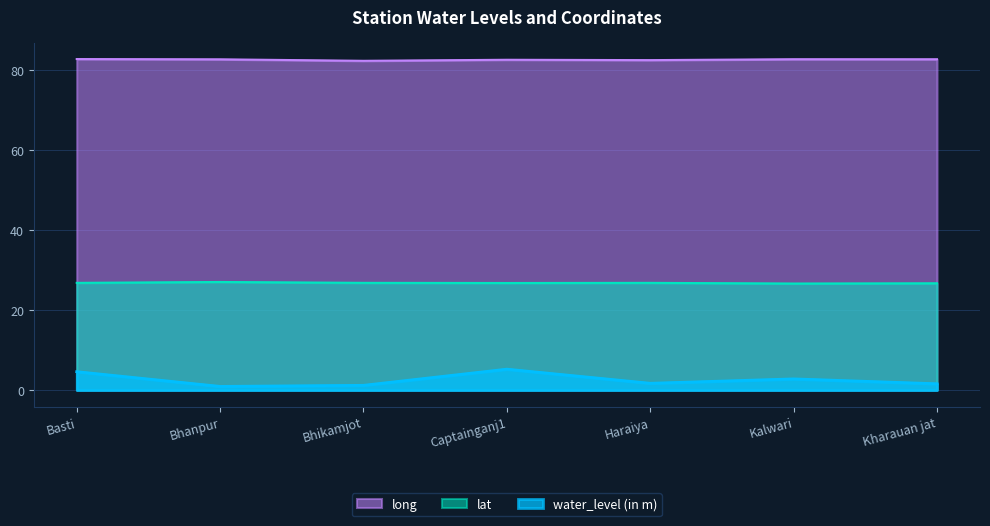

What is the label of the 1st point from the left?

Basti